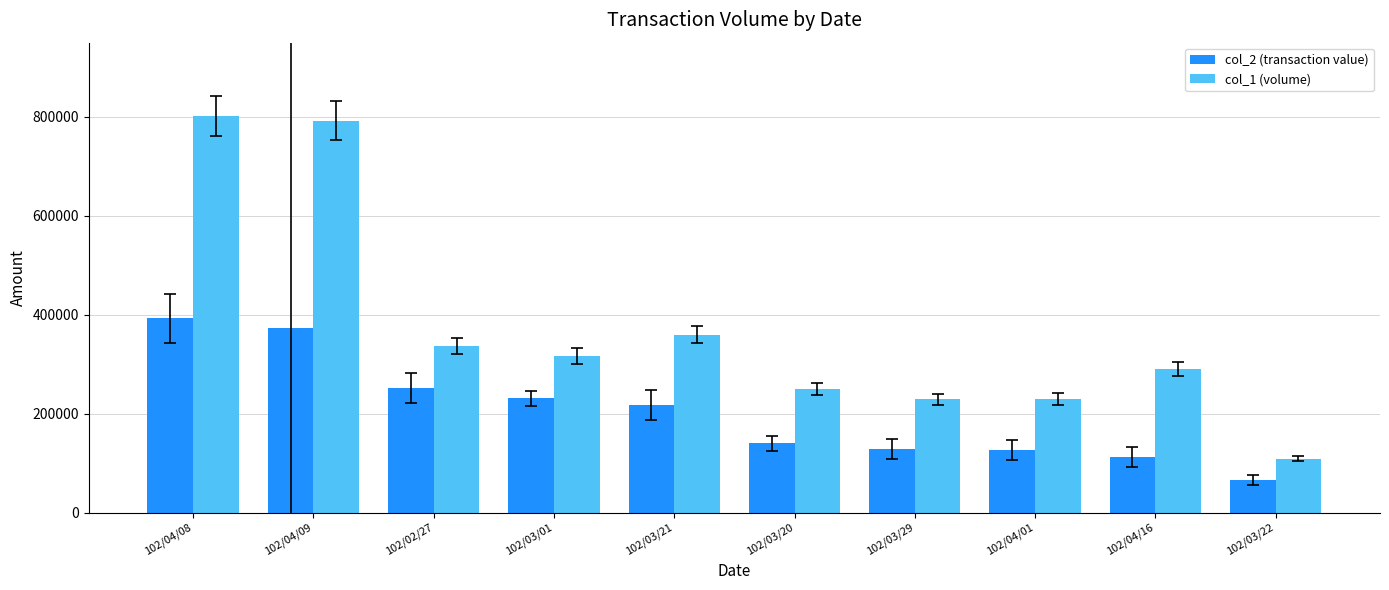

Rank the series by their average value, from highest to lowest.

col_1 (volume), col_2 (transaction value)